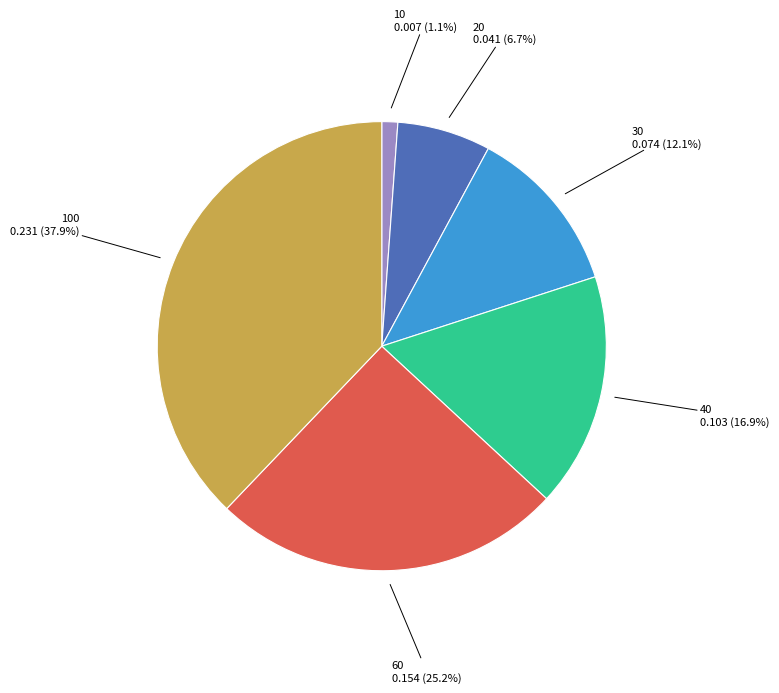

What is the total percentage of 40 and 60?

42.1%